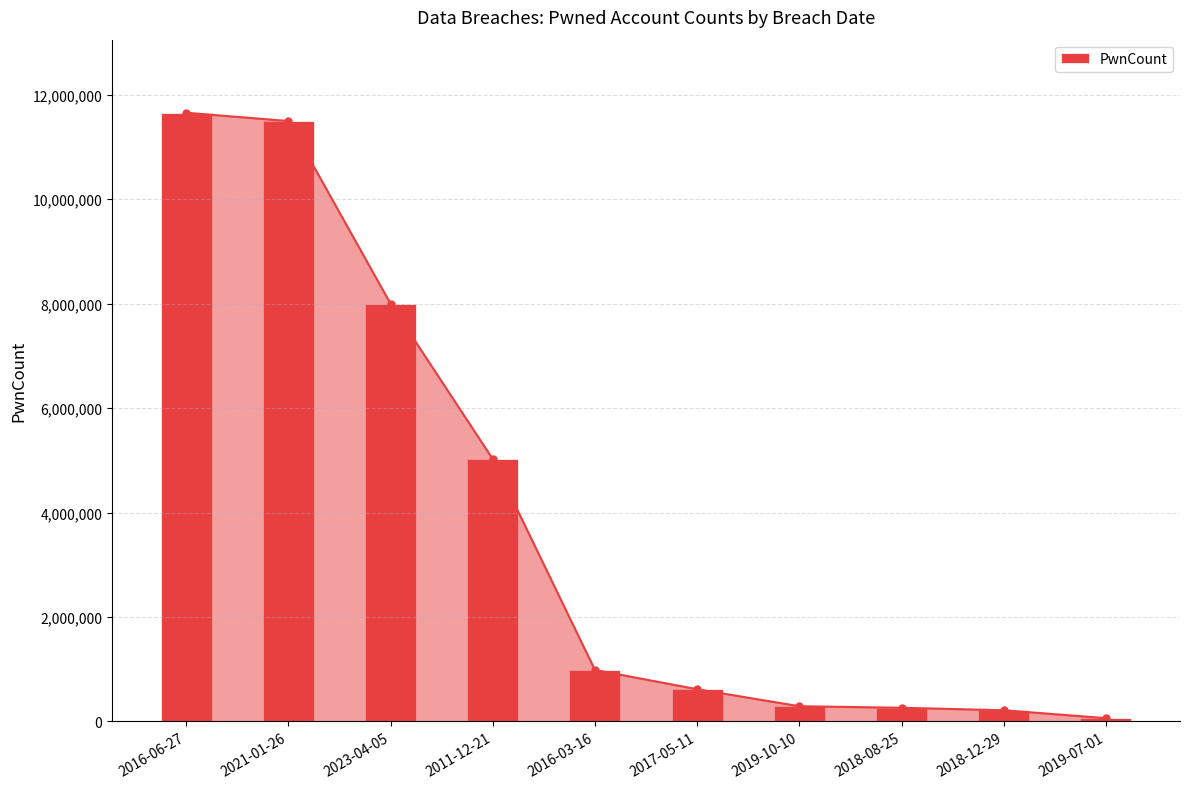

The chart shows a value of 261463 at 2018-08-25. True or false?

True